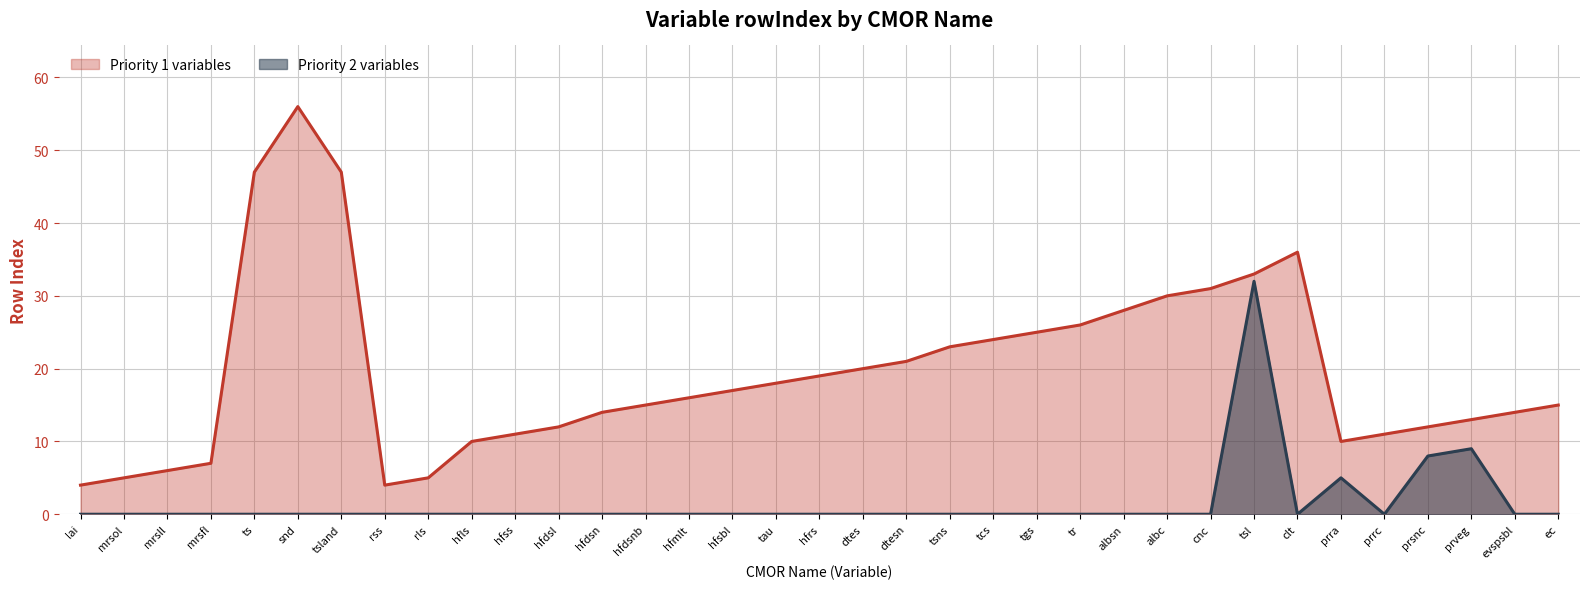

Count the number of data series in this chart.

2